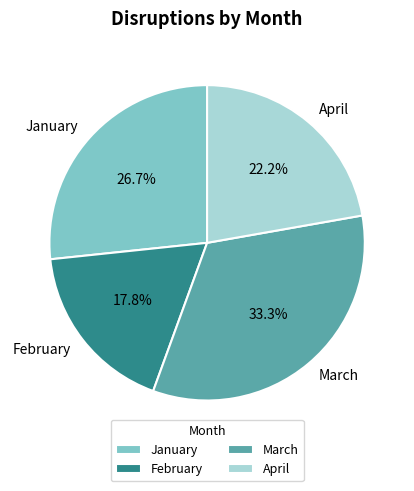

Does February represent more than half of the total?

No